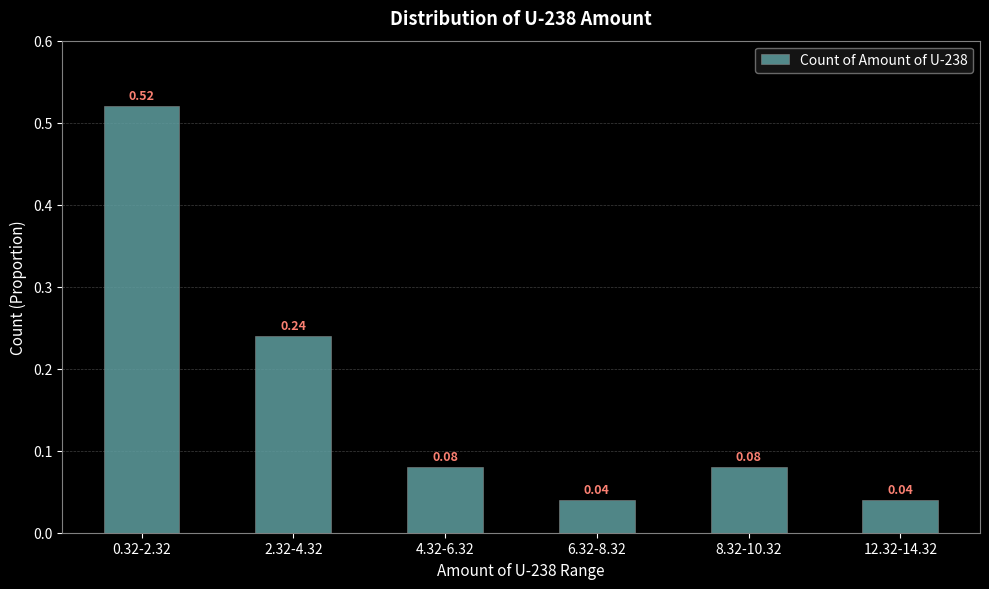

What is the change in value from 0.32-2.32 to 6.32-8.32?

-0.5